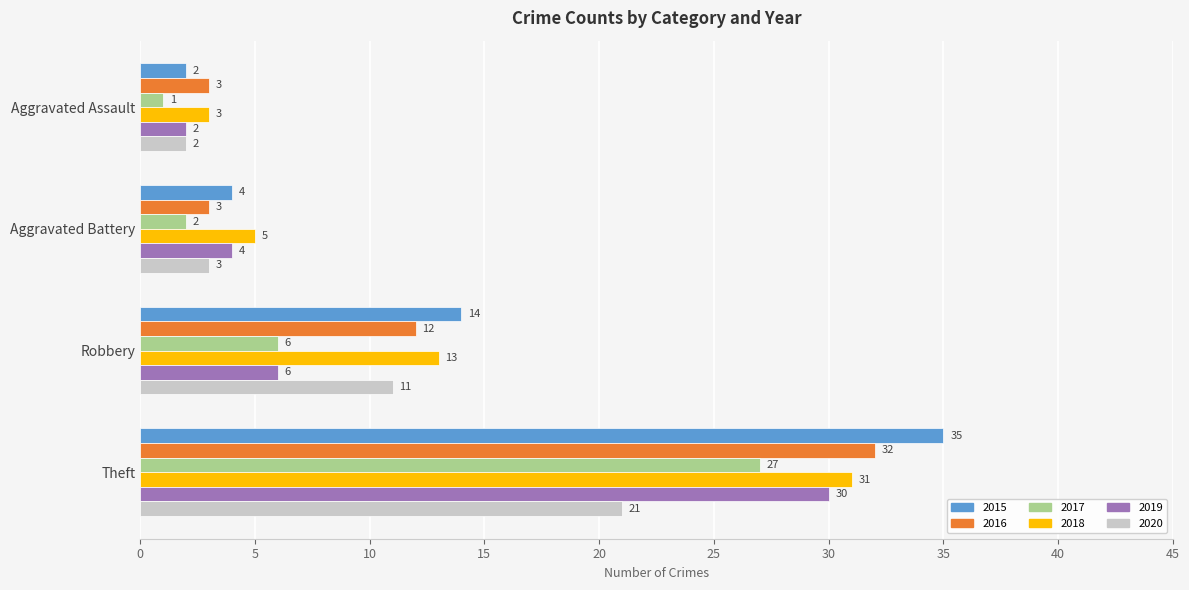

Where is 2017 nearest to the value 14?

Robbery